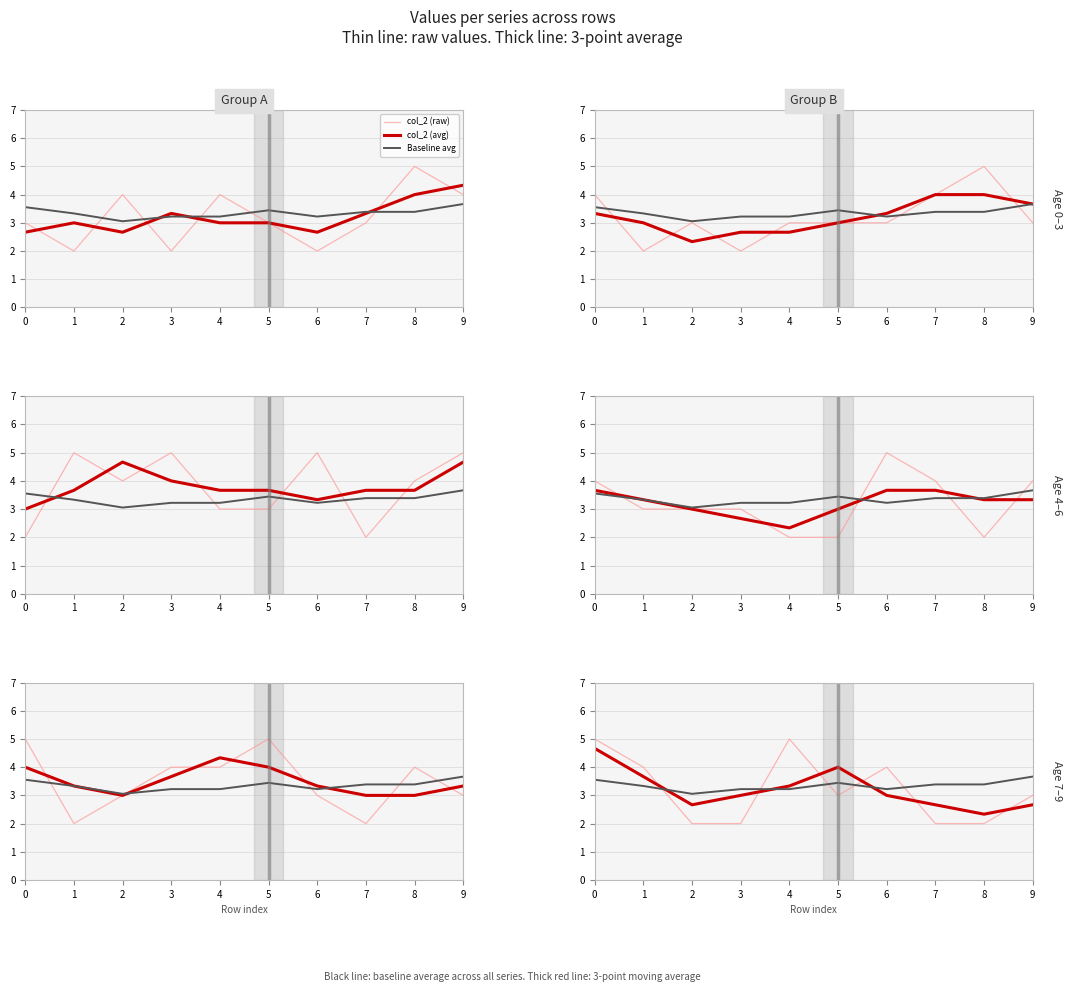

At how many categories does at least one series exceed 4?

8